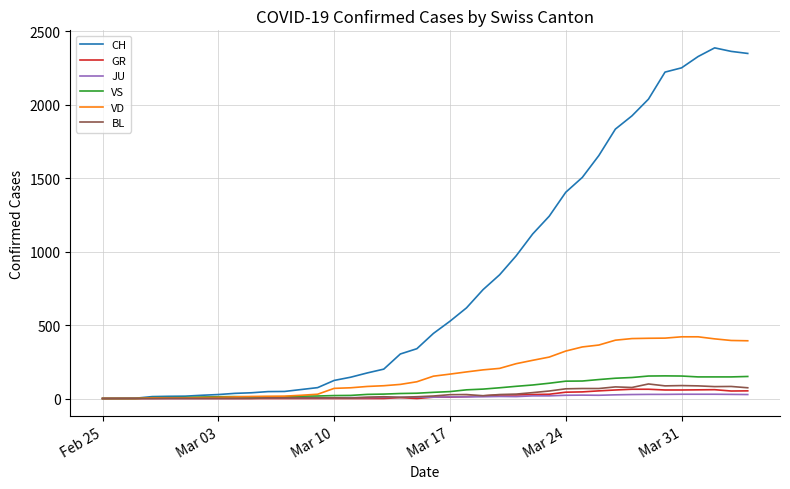

List the series in order of their peak value, lowest first.

JU, GR, BL, VS, VD, CH